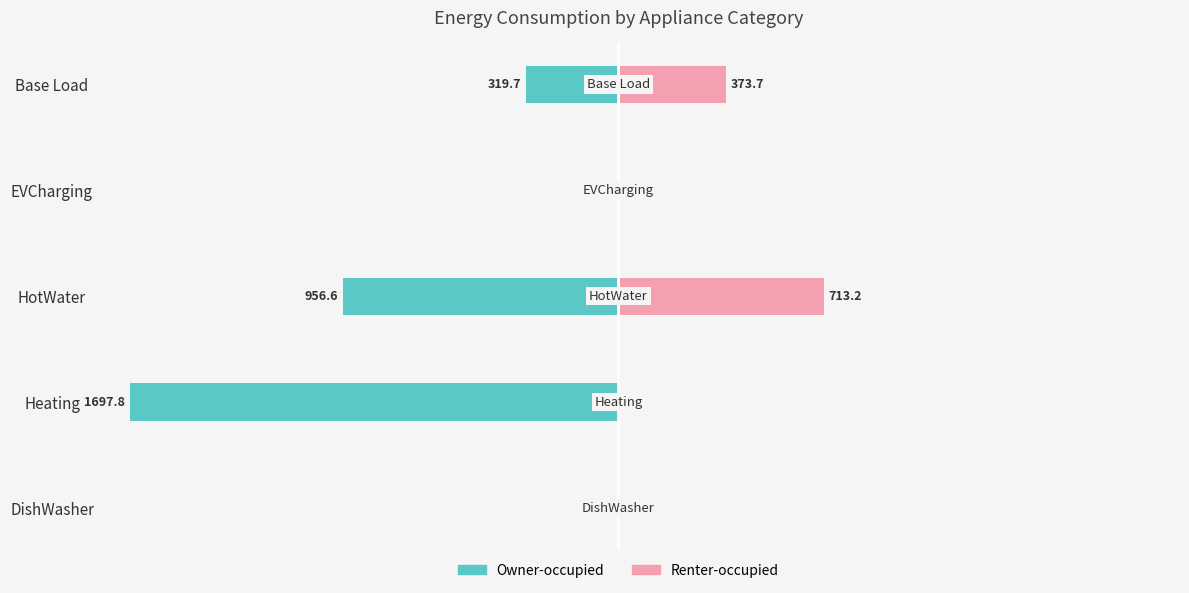

Are the bars horizontal?

Yes